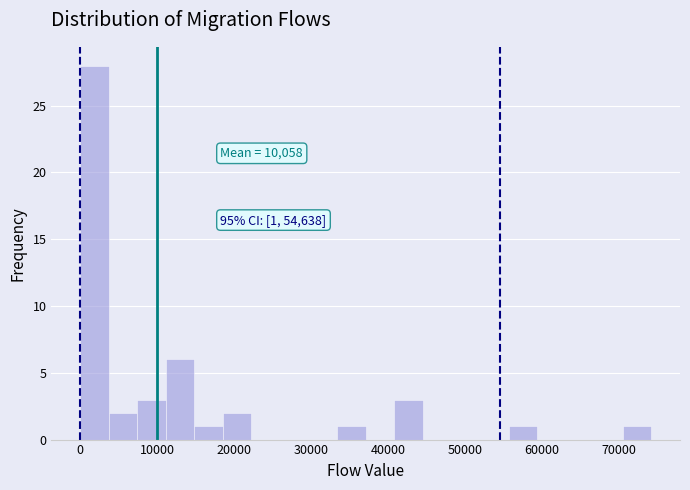

Read against the x-axis, roughly where is the centre of the tallest bar?

2000